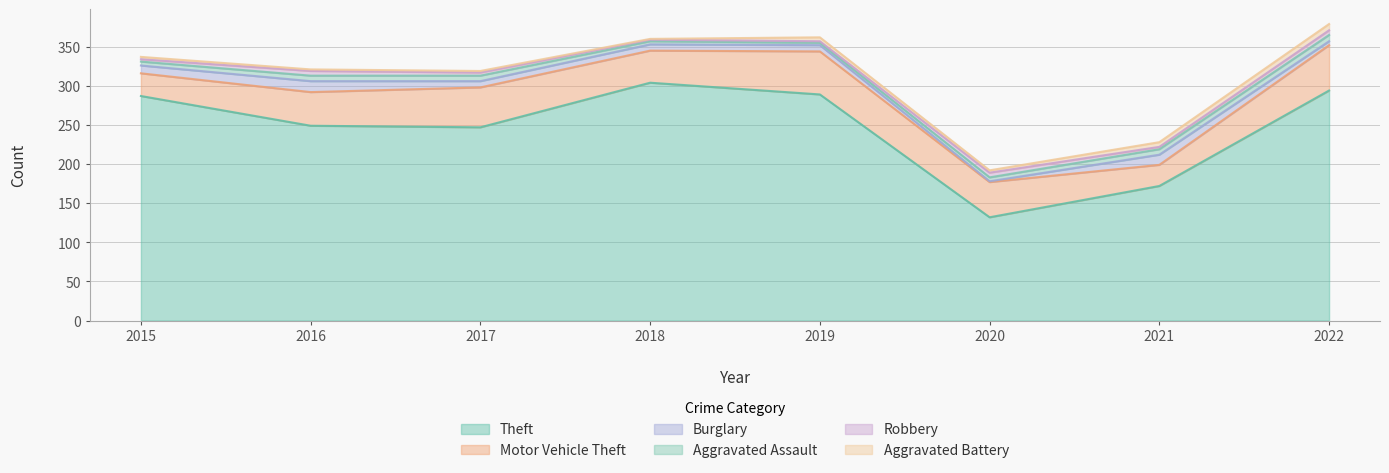

What is the value of the Burglary point at the 8th from the left?

5